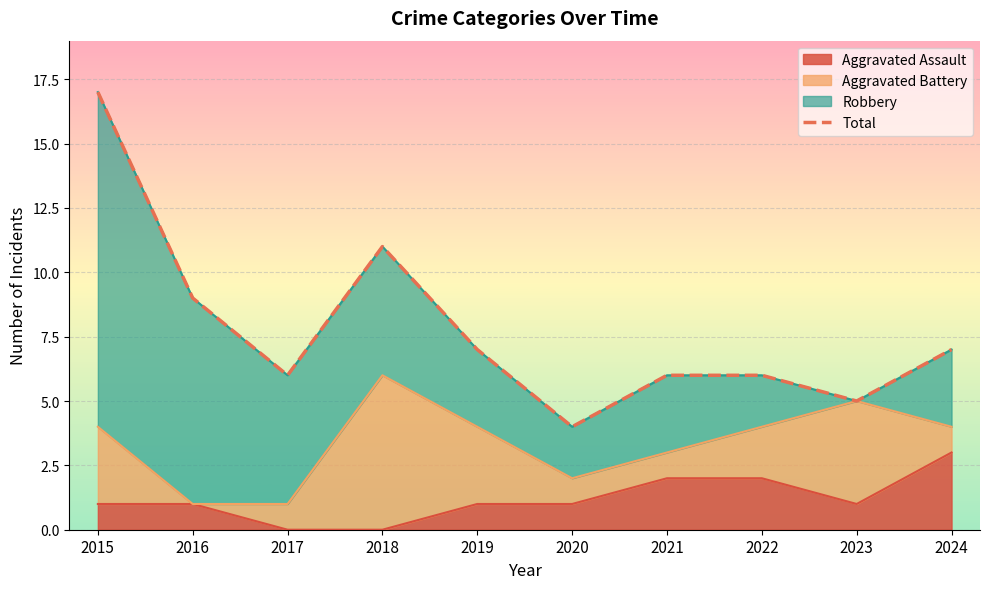

At which category does the data reach its first local peak?

2018